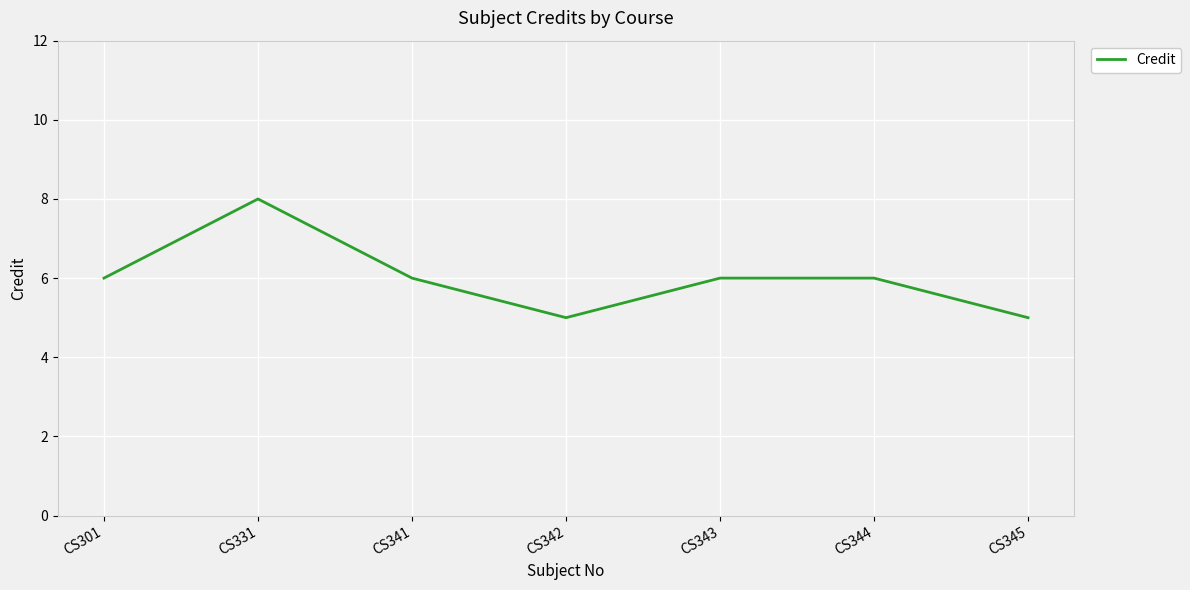

What is the minimum value shown in the chart?

5